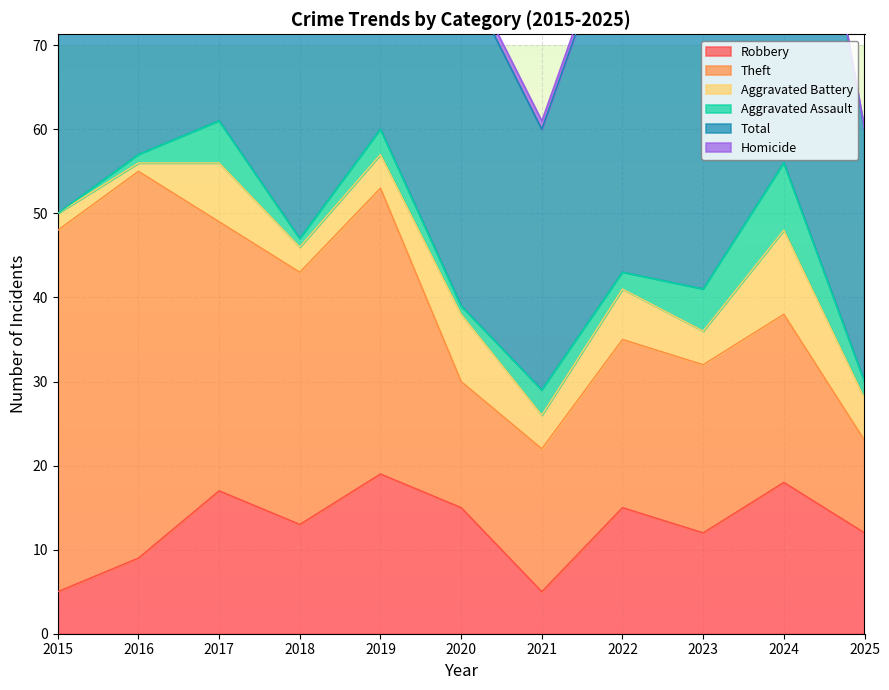

Where is the first local minimum for Aggravated Assault?

2018